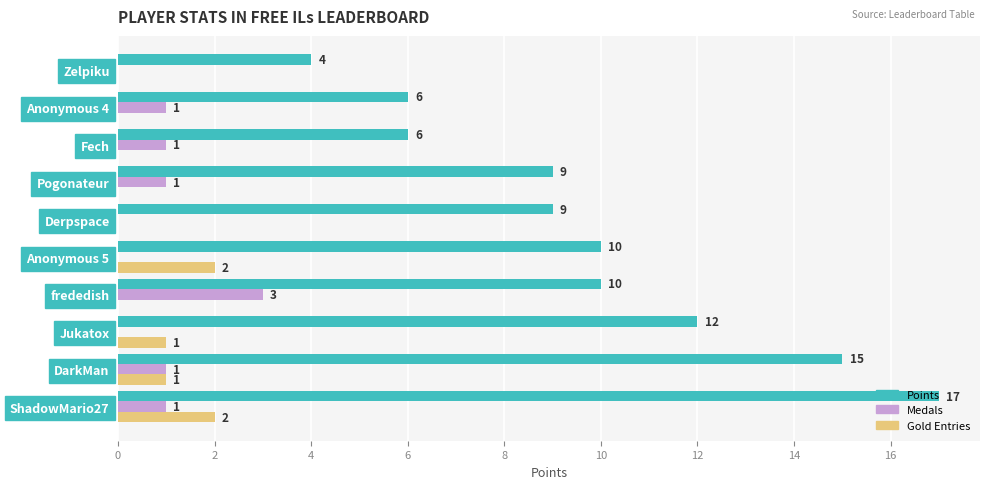

What is the greatest value displayed?

17